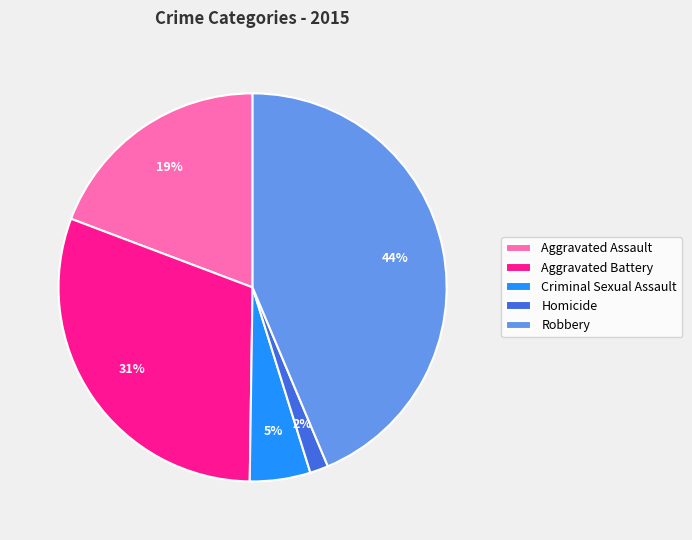

Between Criminal Sexual Assault and Homicide, which is larger?

Criminal Sexual Assault